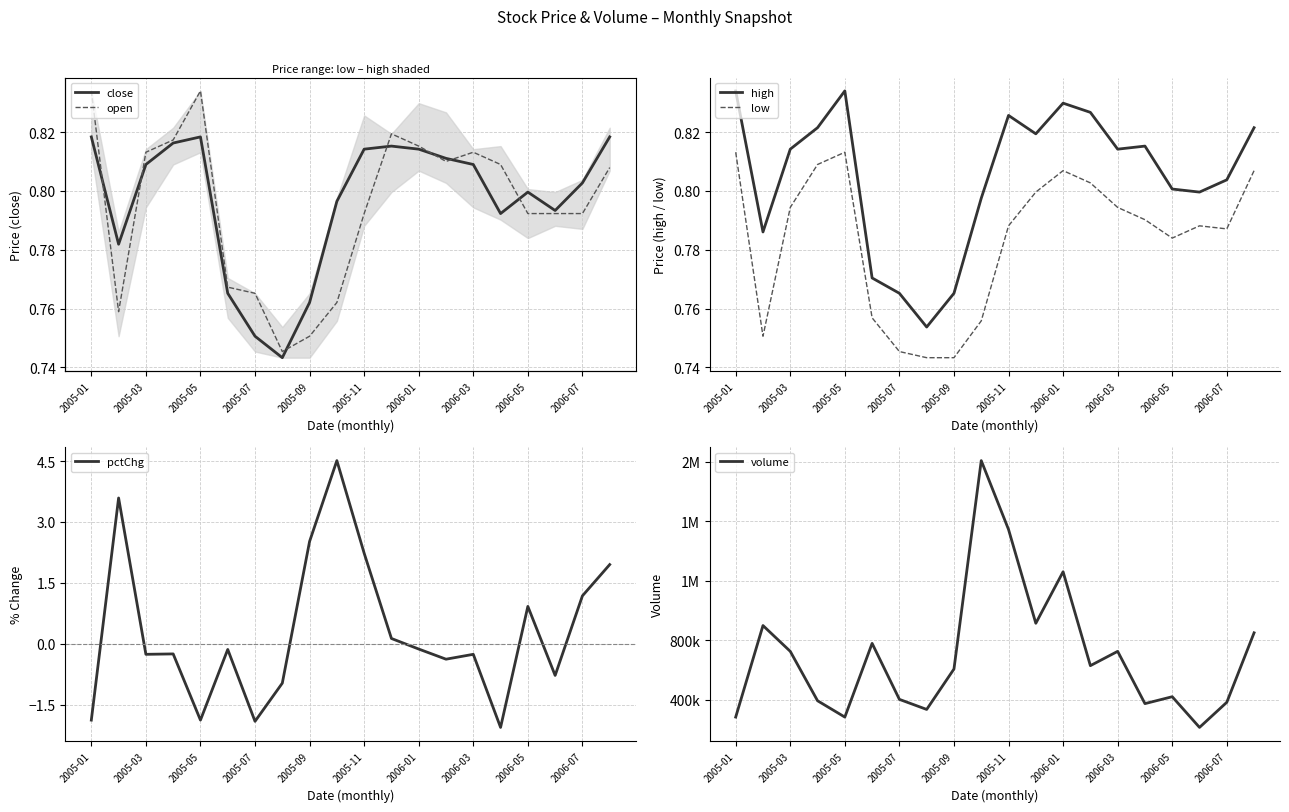

True or false: pctChg has a value of 1.6 at 2006-07.

False